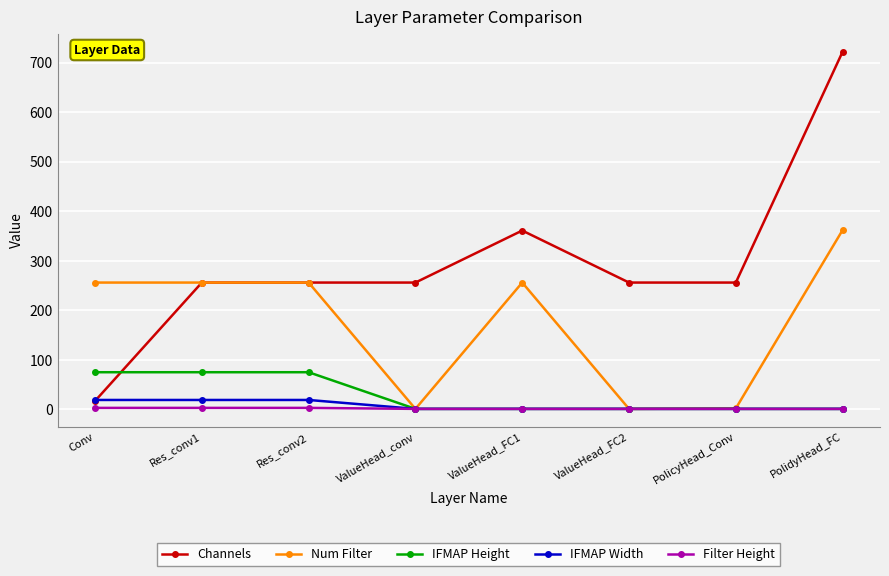

True or false: Channels and IFMAP Height intersect in this chart.

True